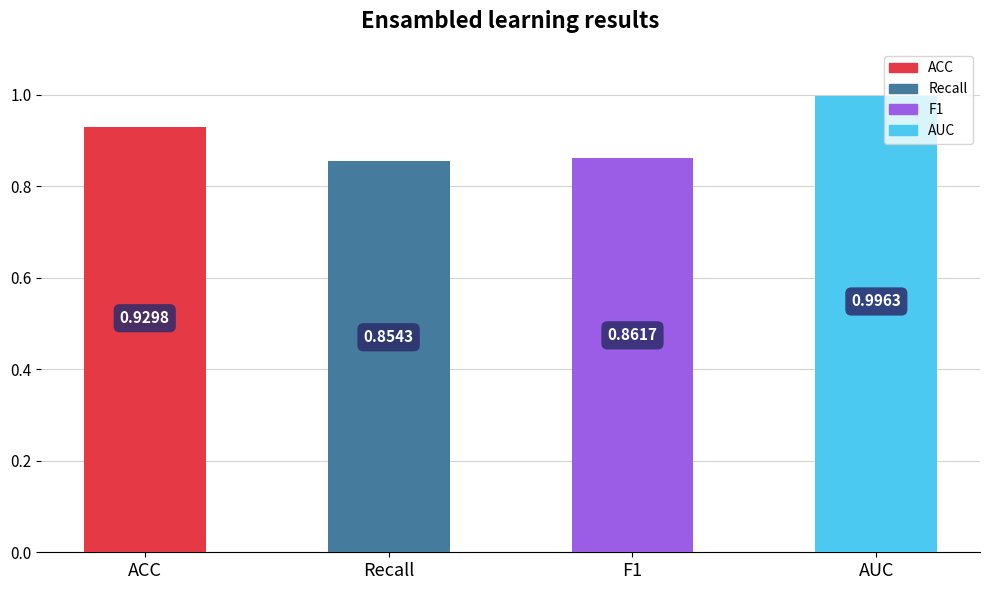

What is the greatest value displayed?

1.0